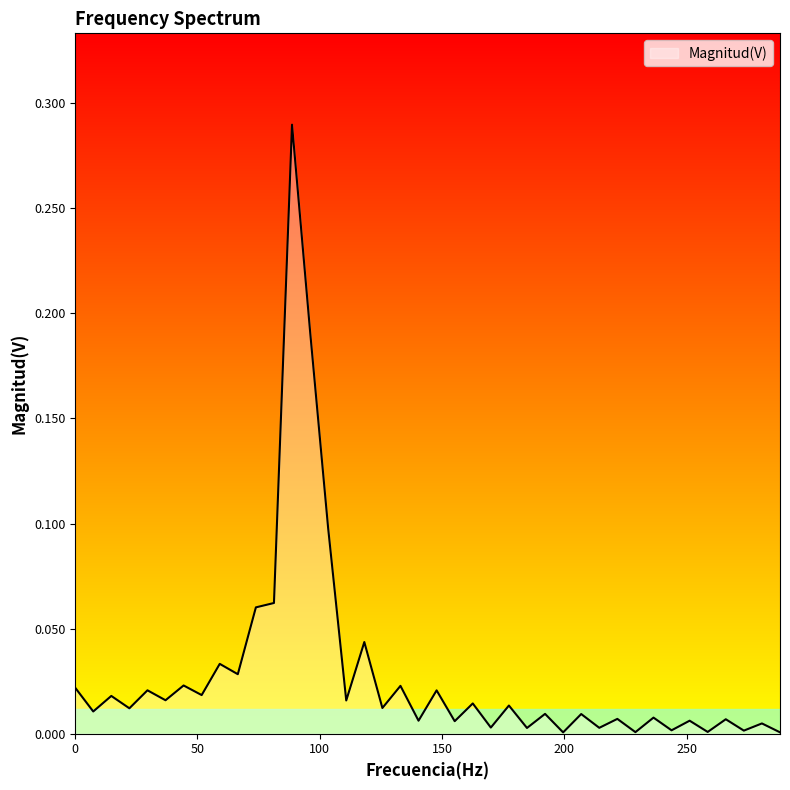

Does the chart display data point markers on the line(s)?

No